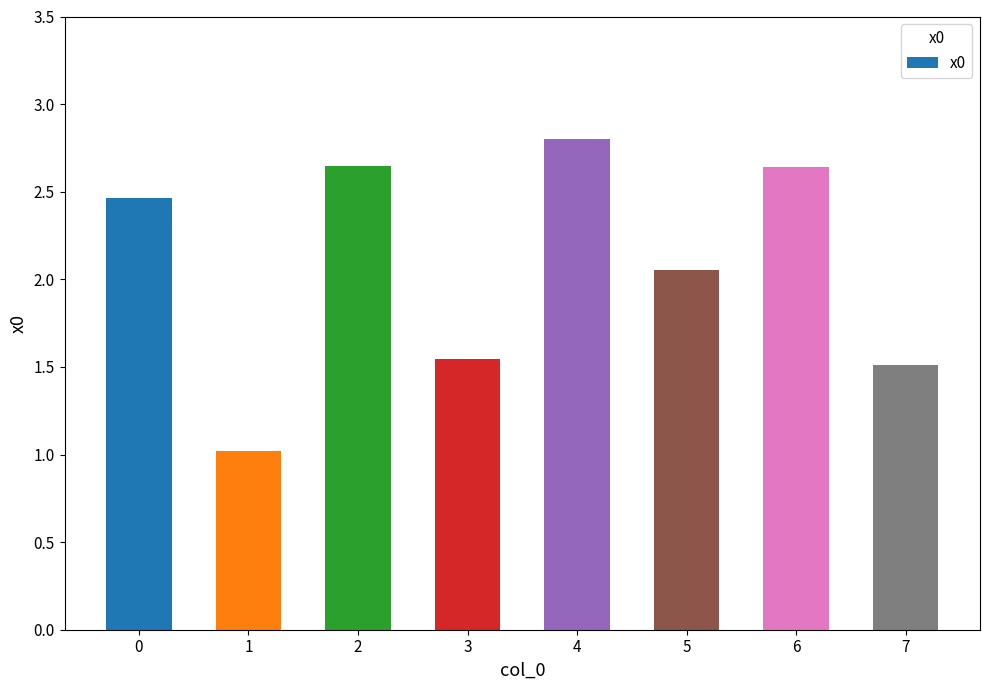

What is the sum of the values at 6 and 7?

4.2